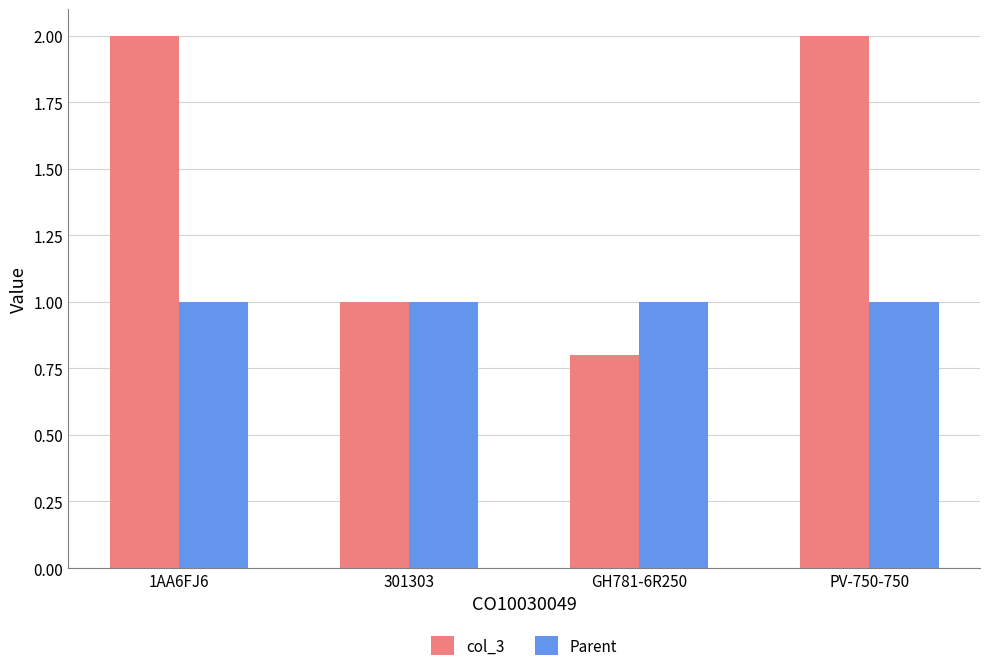

List the series in order of their peak value, lowest first.

Parent, col_3